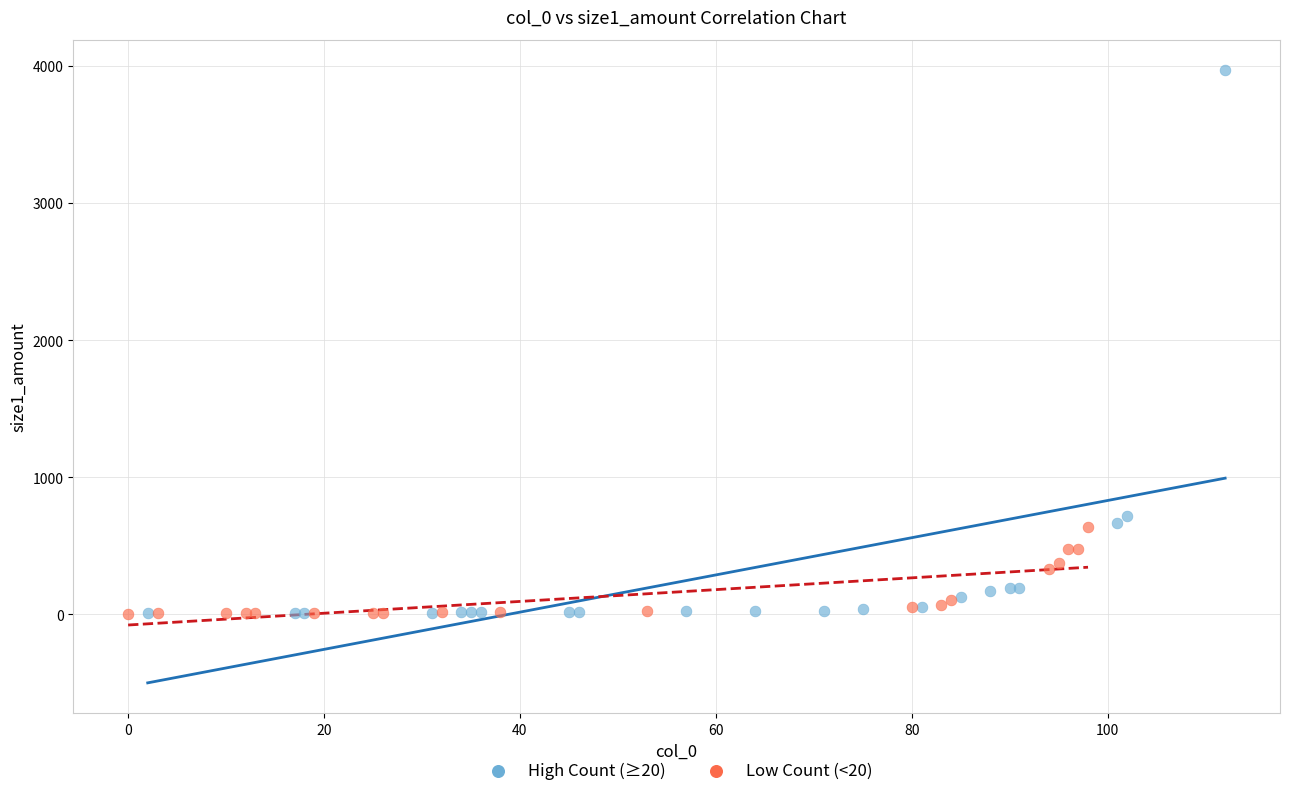

Which series reaches the maximum Y coordinate?

High Count (≥20)